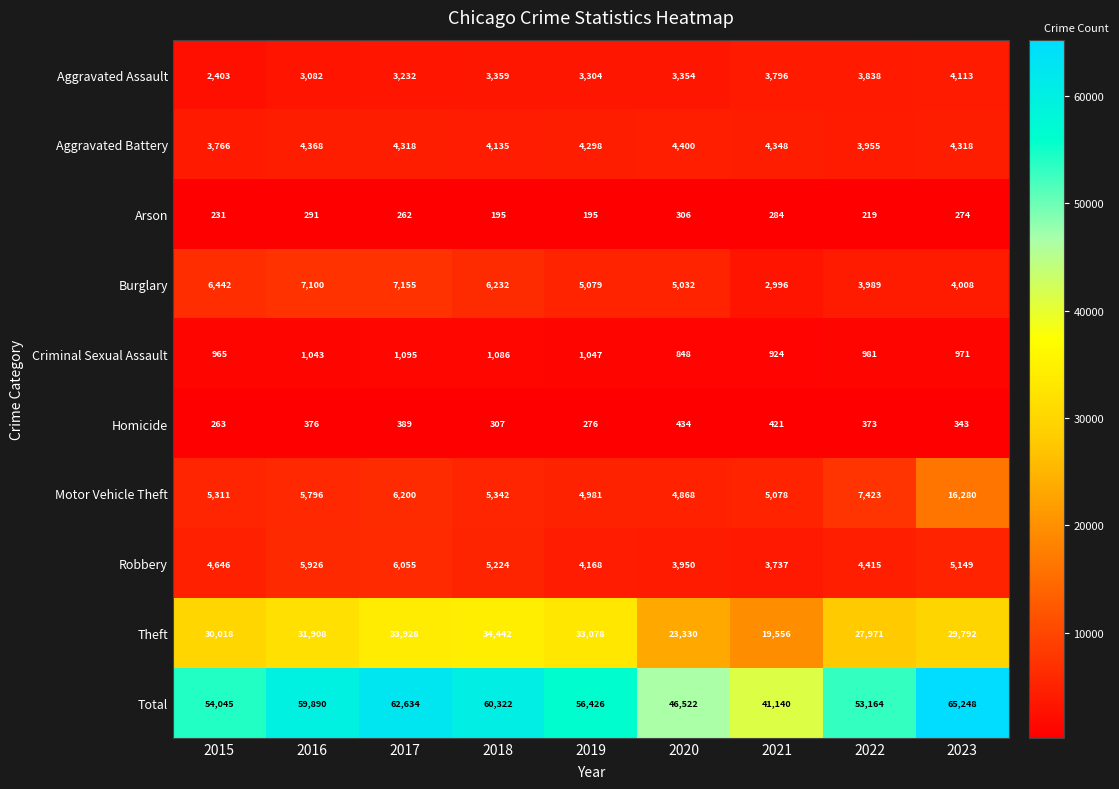

What is the approximate value of Aggravated Assault at 2023?

4113